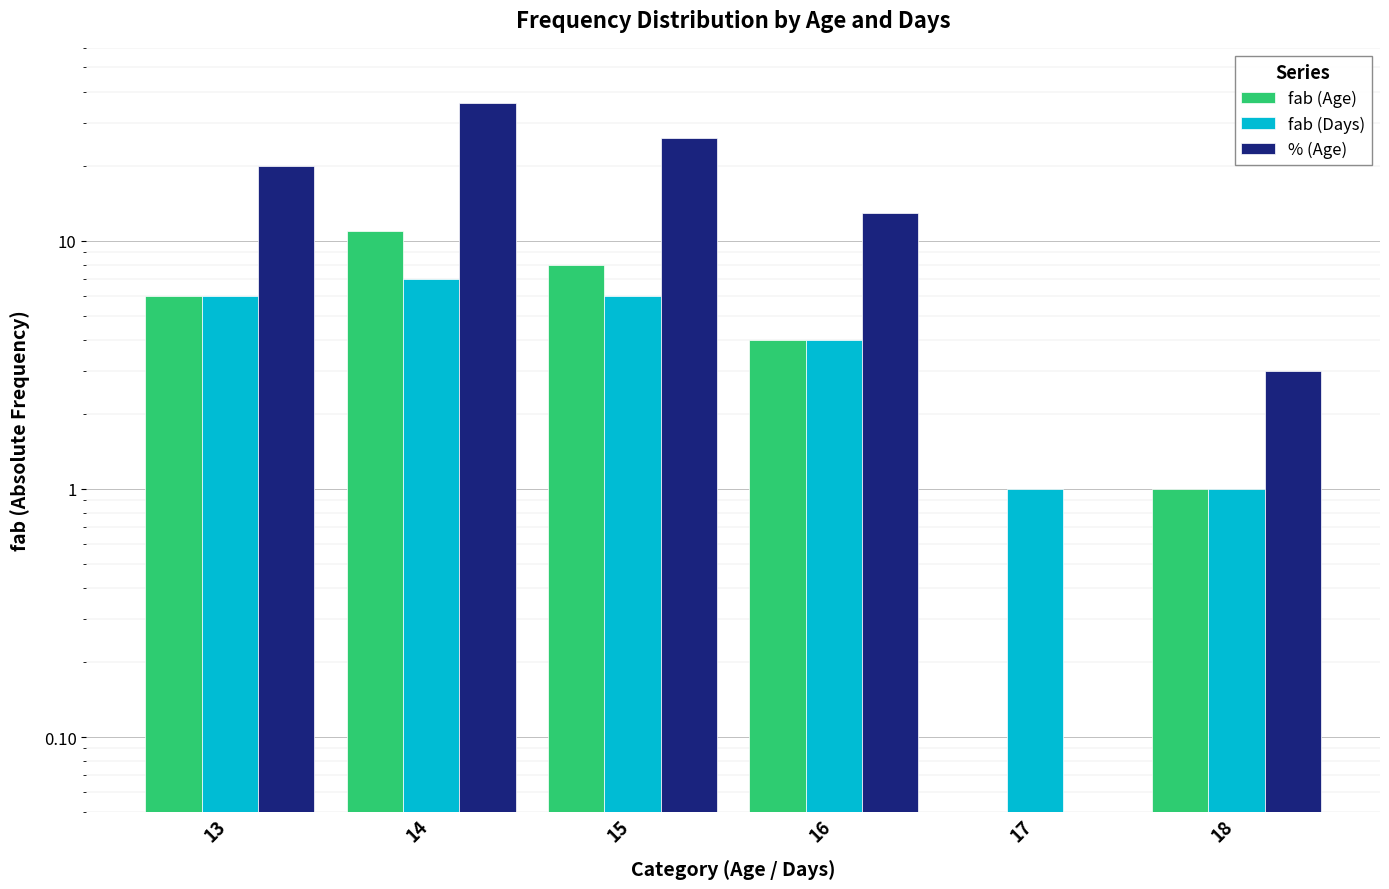

Where is fab (Age) nearest to the value 5?

13